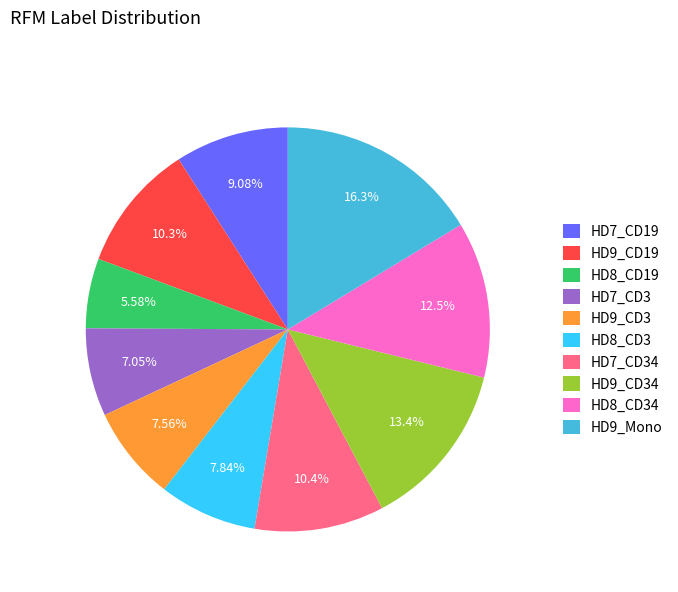

Is it true that HD8_CD19 is 6% of the pie?

True